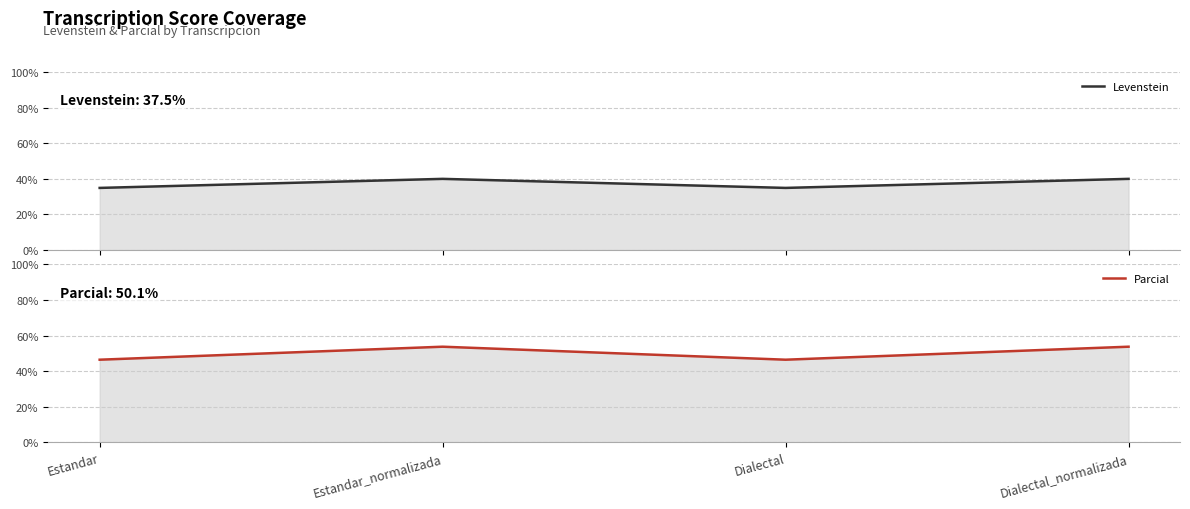

Reading left to right, transcribe all the data shown in this chart.

Levenstein: 34.9	40.0	34.9	40.0
Parcial: 46.5	53.8	46.5	53.8